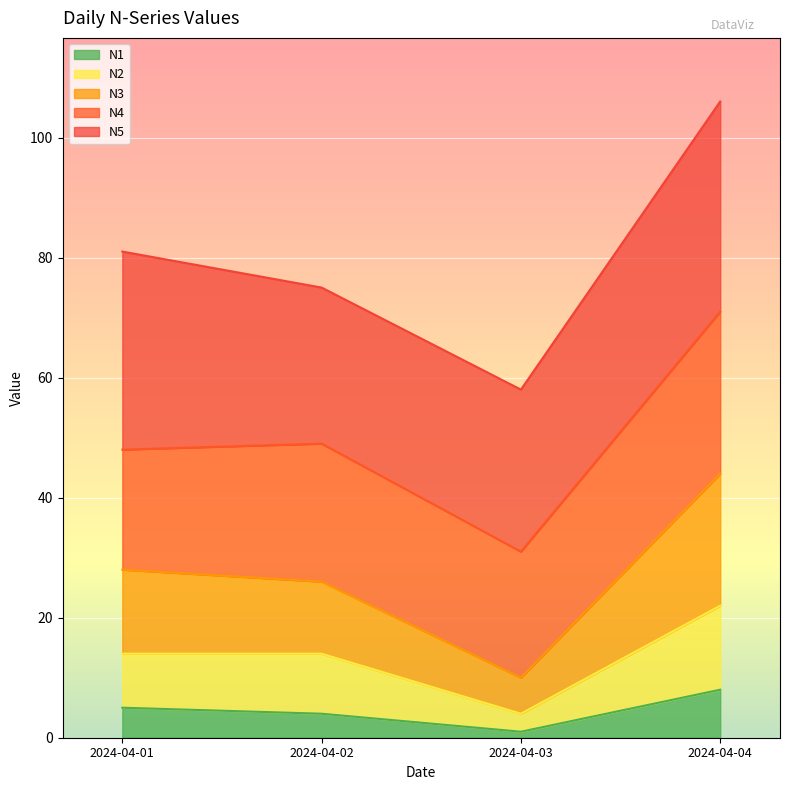

Which series has the largest range (max minus min)?

N3